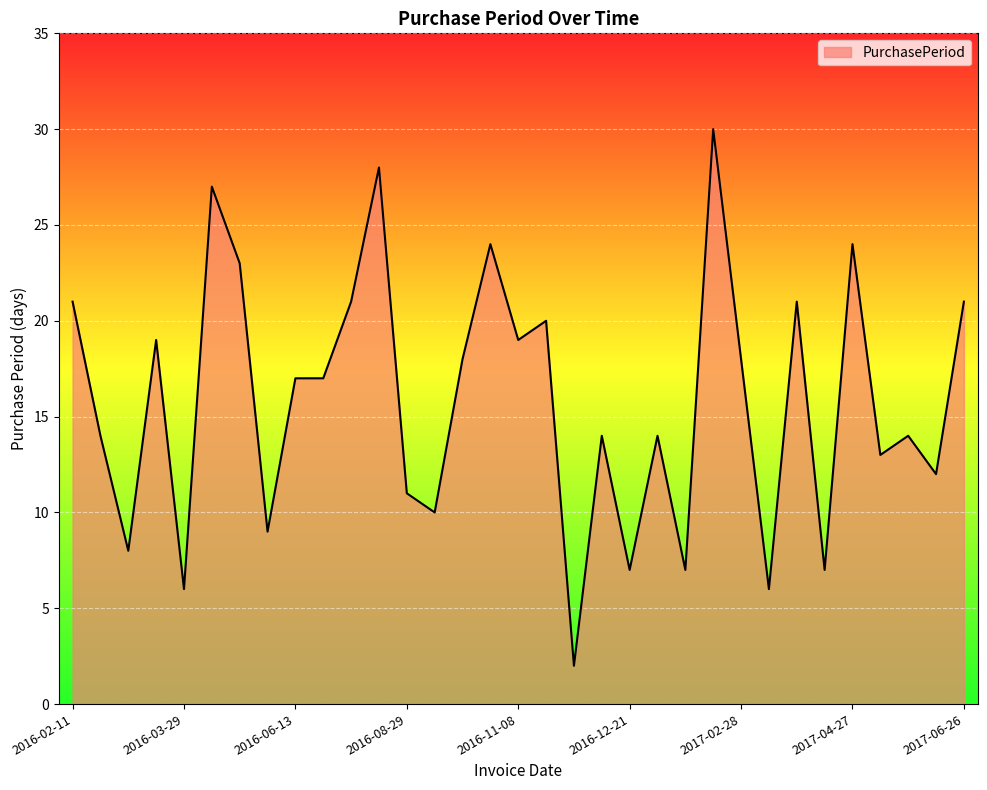

What is the difference between the maximum and minimum values?

28